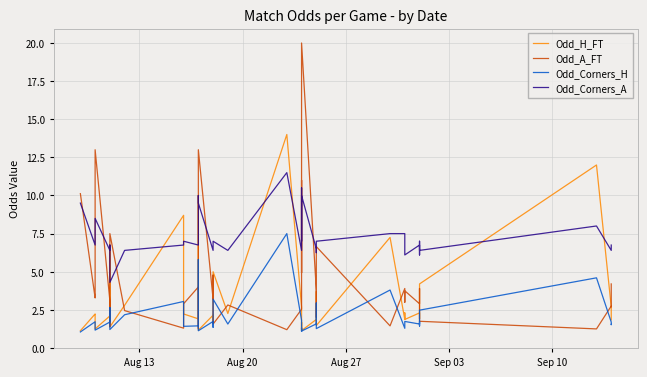

Does the chart display data point markers on the line(s)?

No